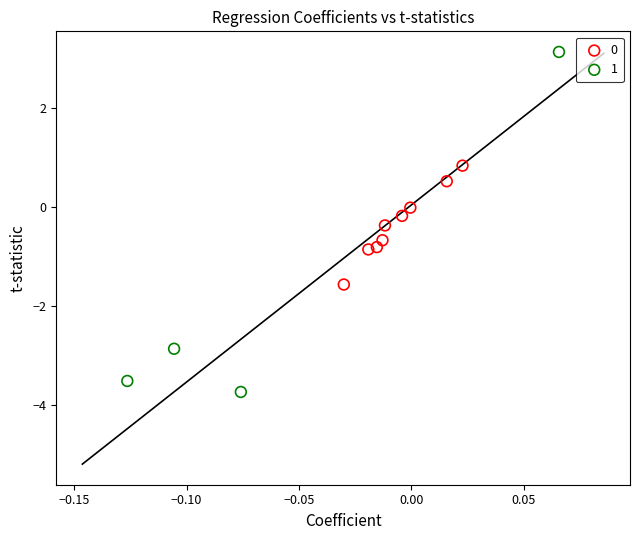

Which series has the widest spread of Y values?

1